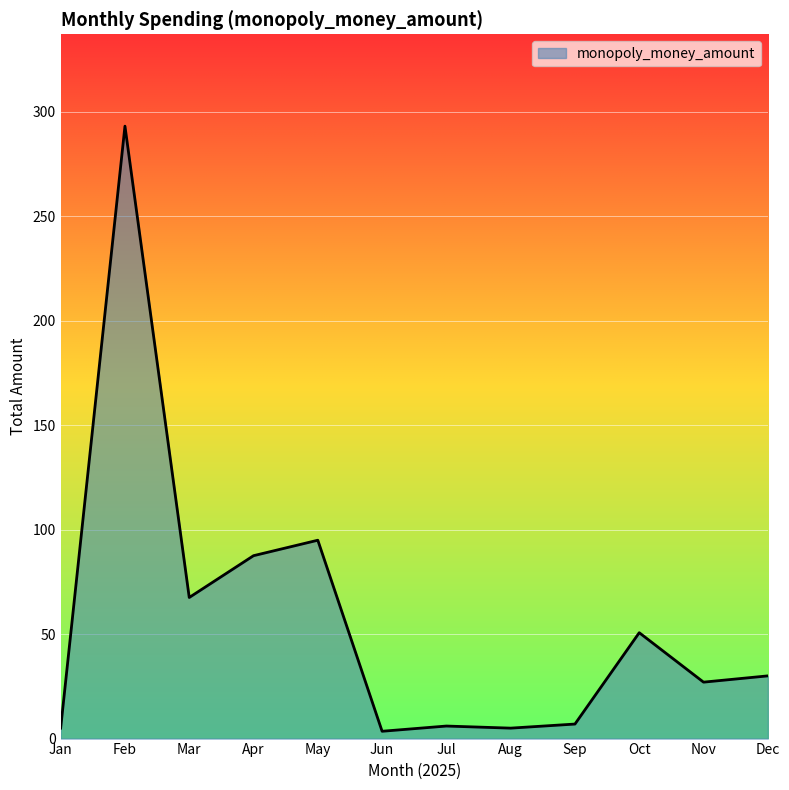

At which category does the chart reach its peak across all series?

Feb